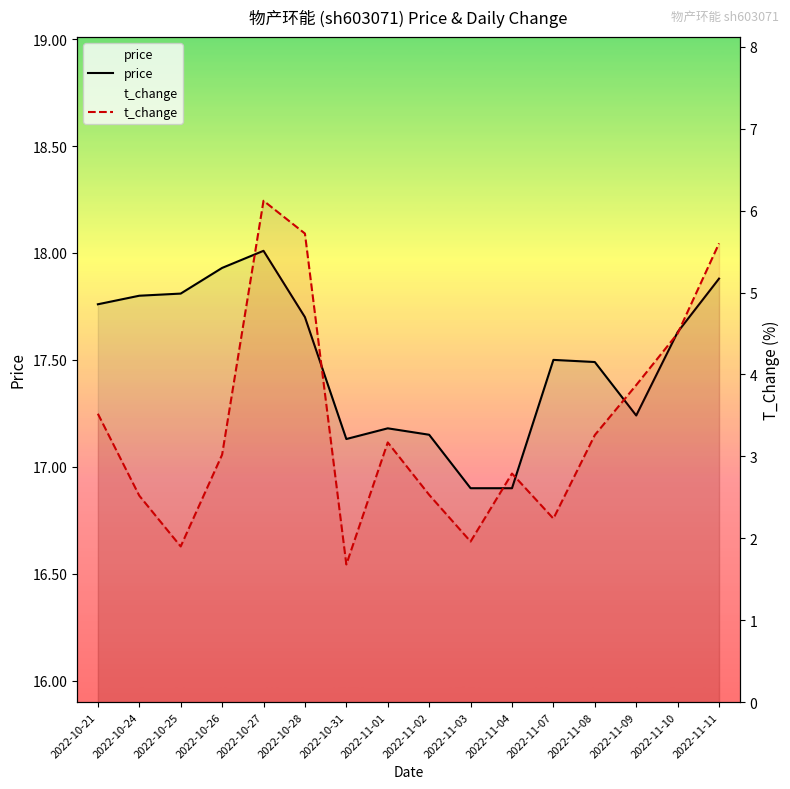

True or false: t_change and price cross at least once.

False